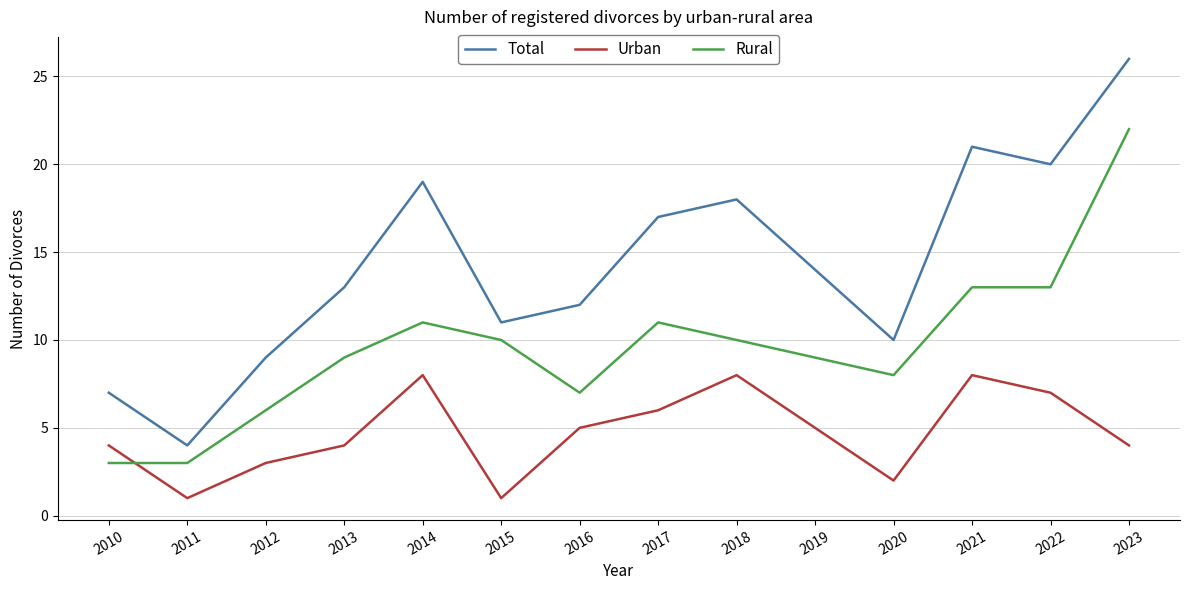

True or false: Rural and Total intersect in this chart.

False